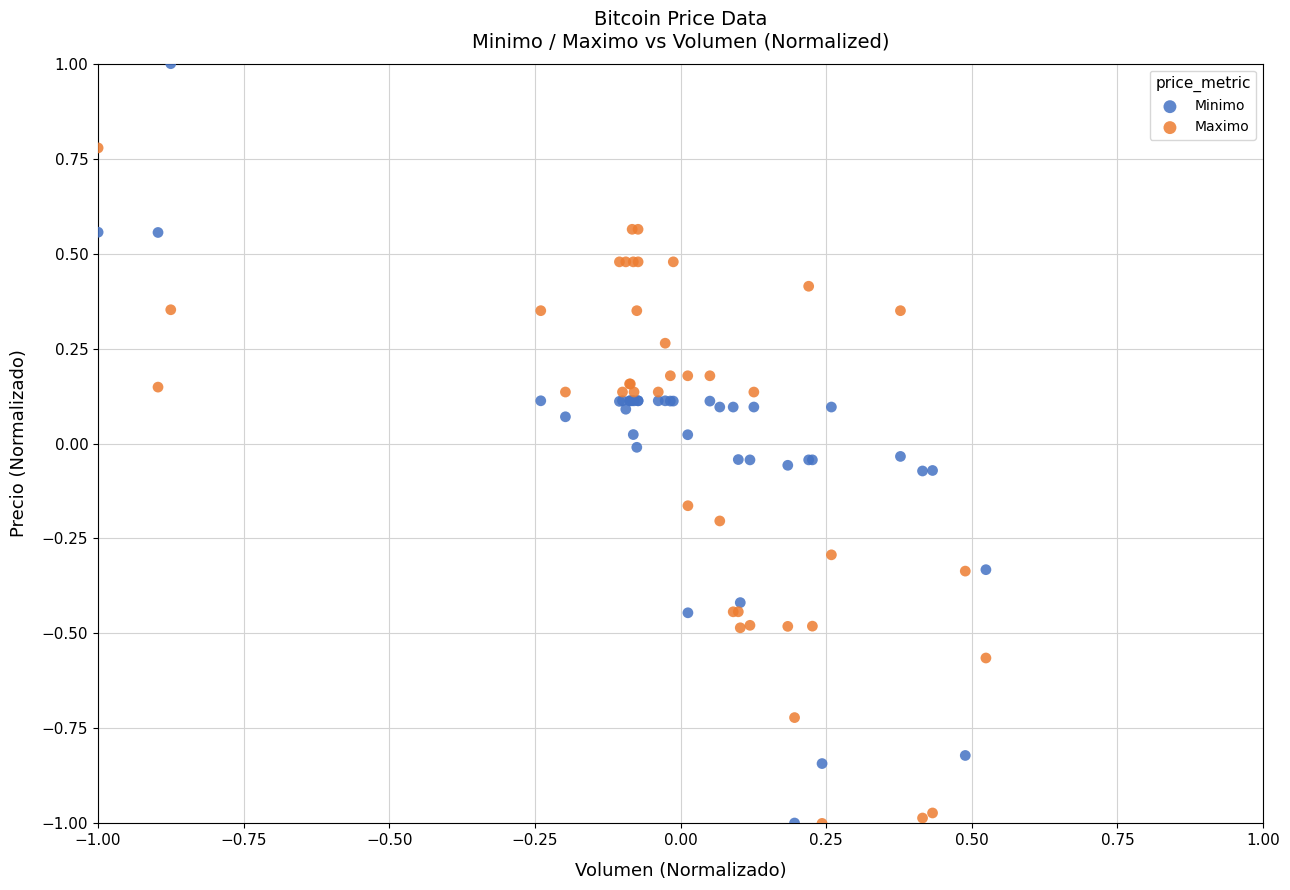

What are all the series names shown in the legend?

Minimo, Maximo